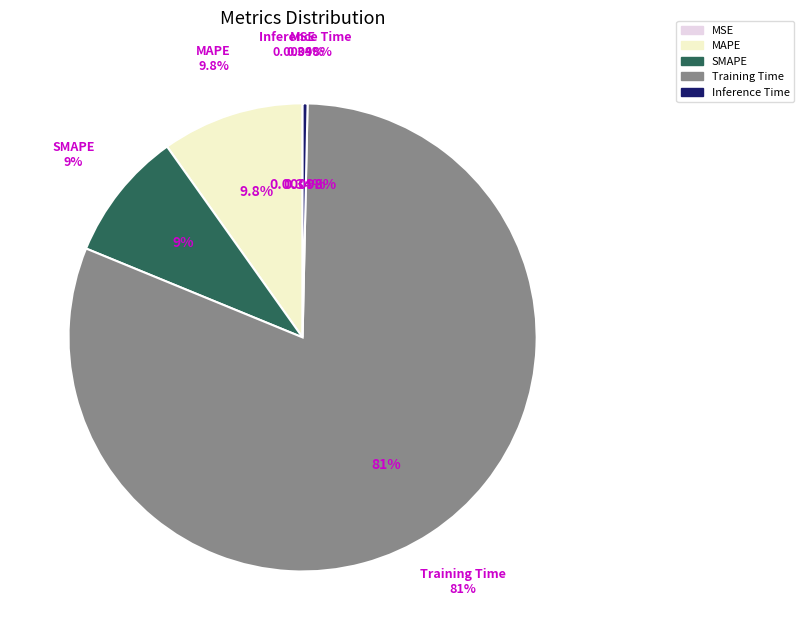

How many segments does this pie chart have?

5